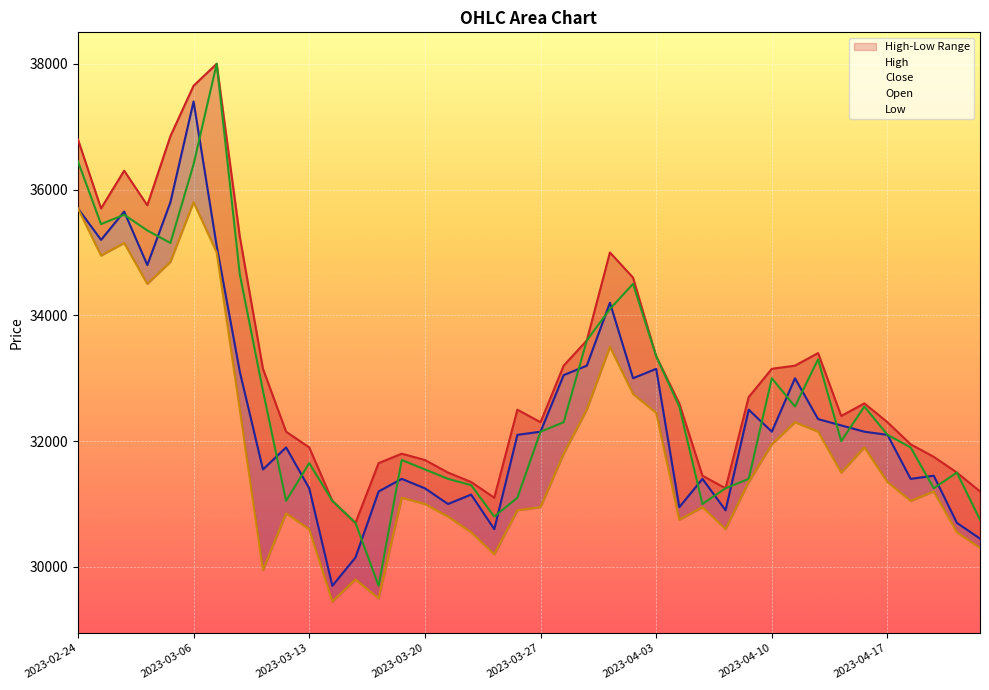

What is the difference between the maximum and minimum values in the Close series?

7700